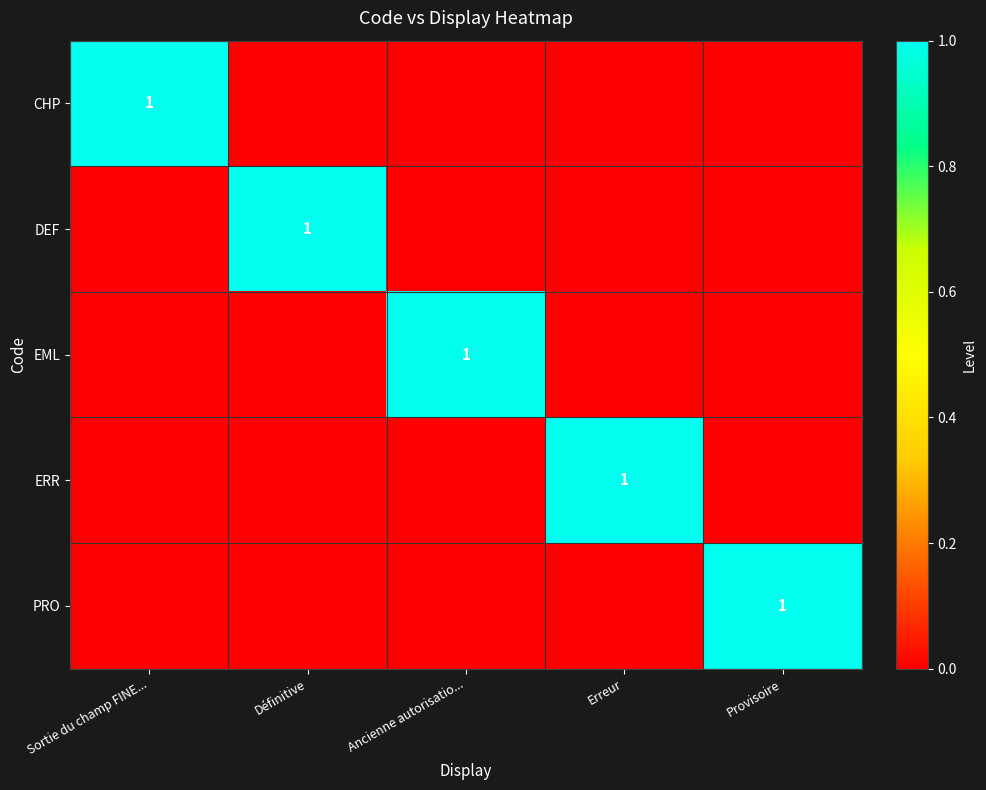

True or false: EML has a value of 0 at Ancienne autorisatio....

False